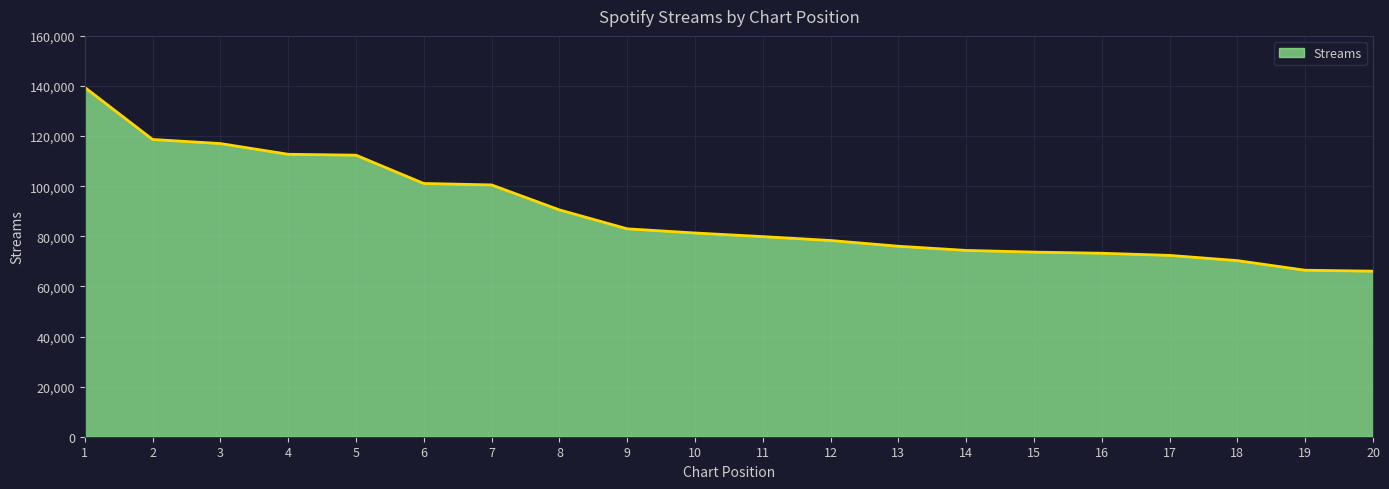

What is the maximum value shown in the chart?

139434